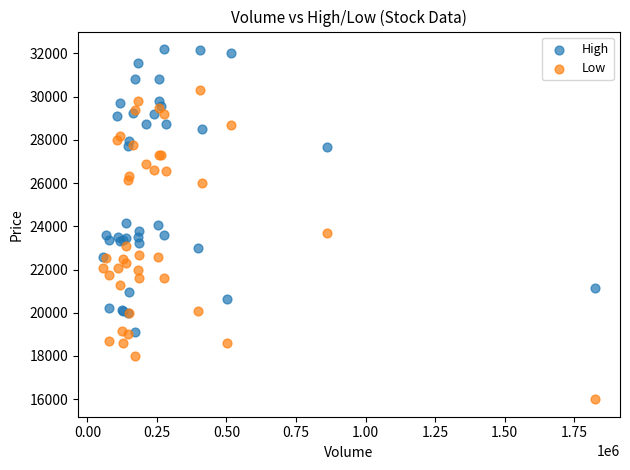

Which series reaches the maximum Y coordinate?

High